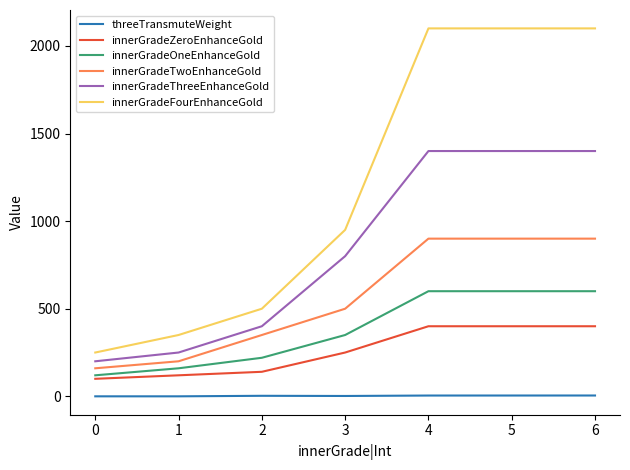

Rank the series by their maximum value, from highest to lowest.

innerGradeFourEnhanceGold, innerGradeThreeEnhanceGold, innerGradeTwoEnhanceGold, innerGradeOneEnhanceGold, innerGradeZeroEnhanceGold, threeTransmuteWeight